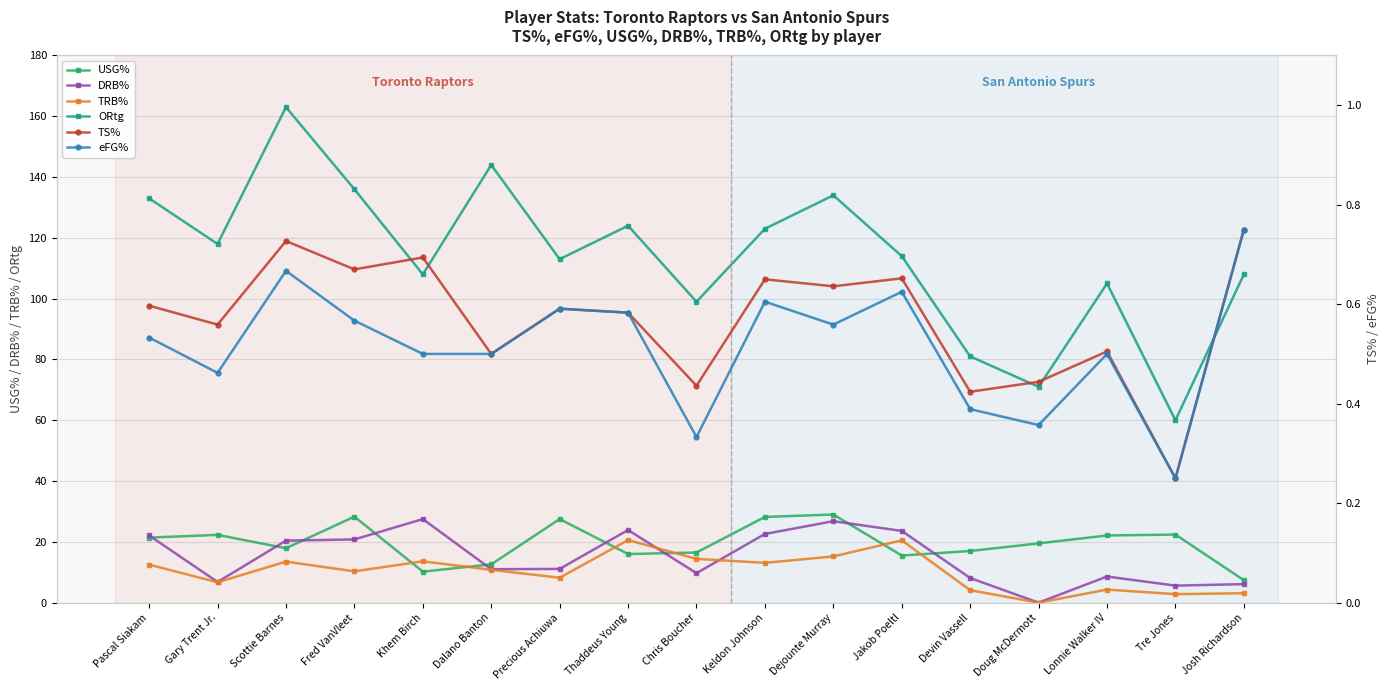

Between Khem Birch and Dejounte Murray, which series saw the biggest shift?

ORtg